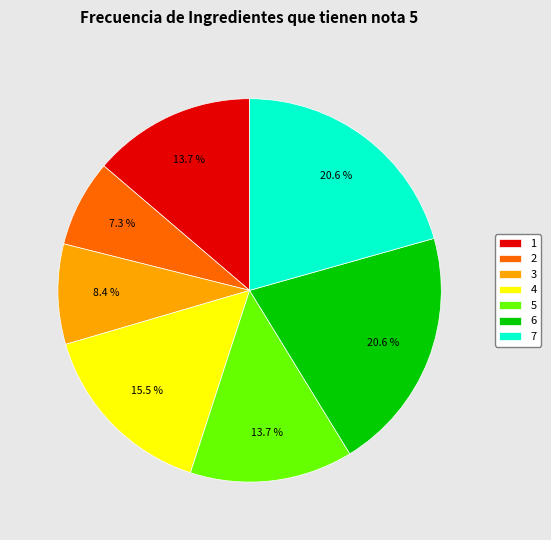

To the nearest percent, what is the combined percentage of 5 and 7?

34%